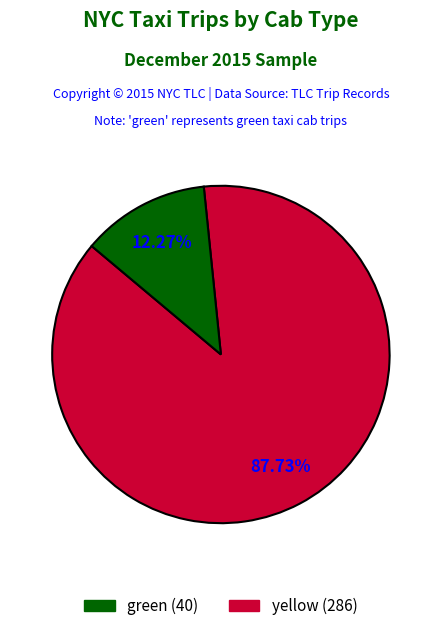

Does any single category account for the majority?

Yes